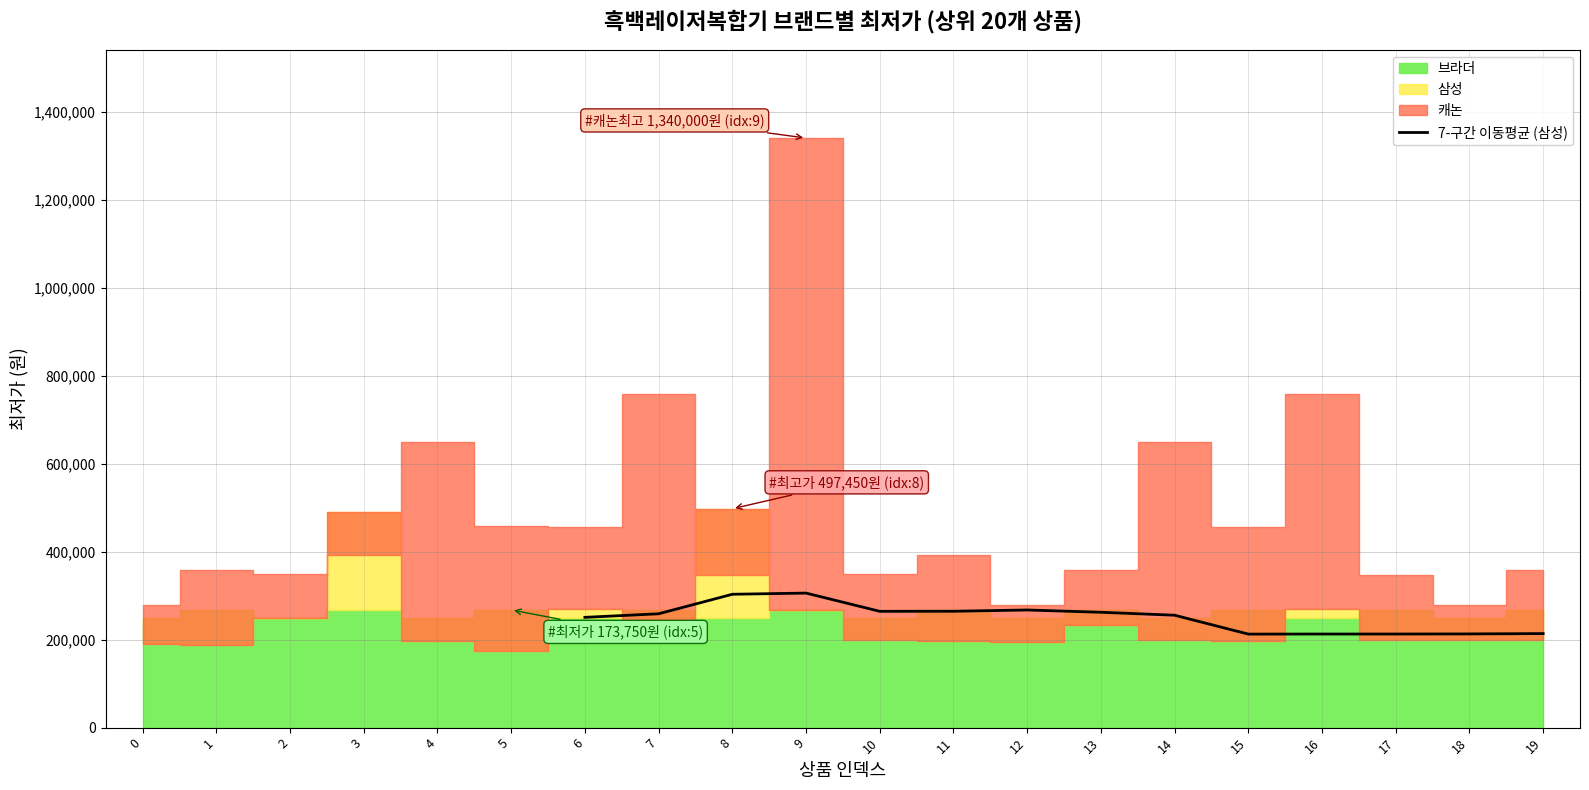

The value of 7-구간 이동평균 (삼성) at 10 is 264338.6. True or false?

True